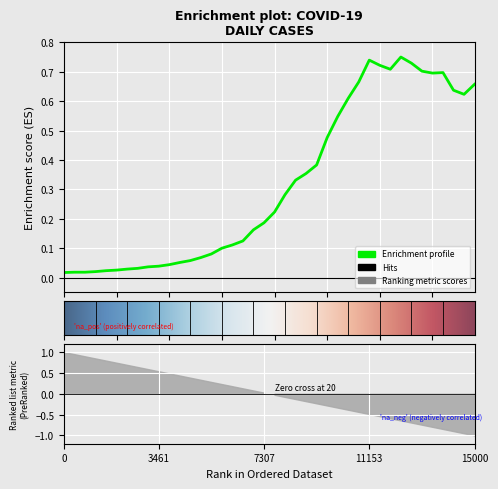

What is the difference between the second highest and minimum values?

0.7